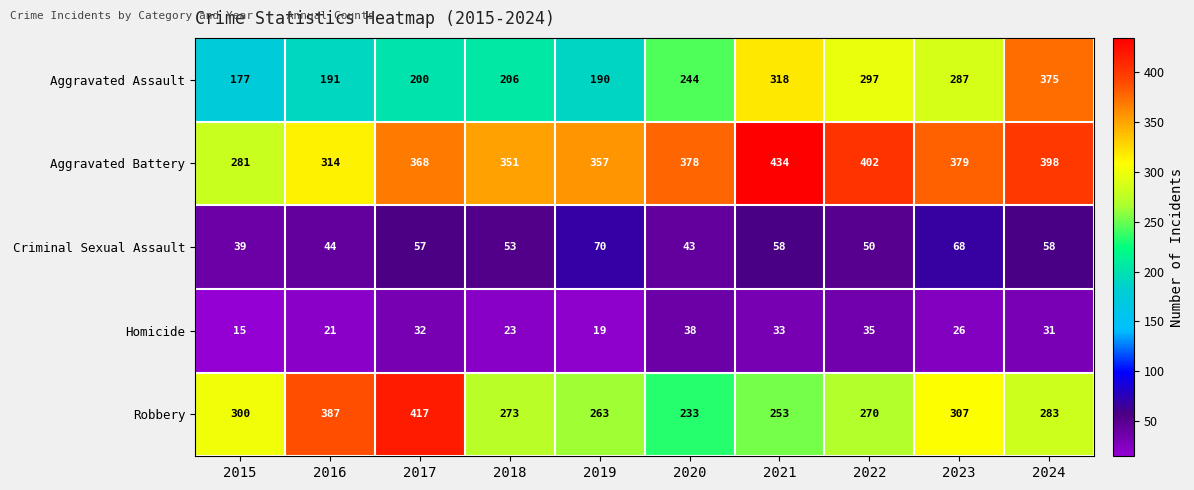

The Aggravated Battery series shows 379 at 2023. True or false?

True